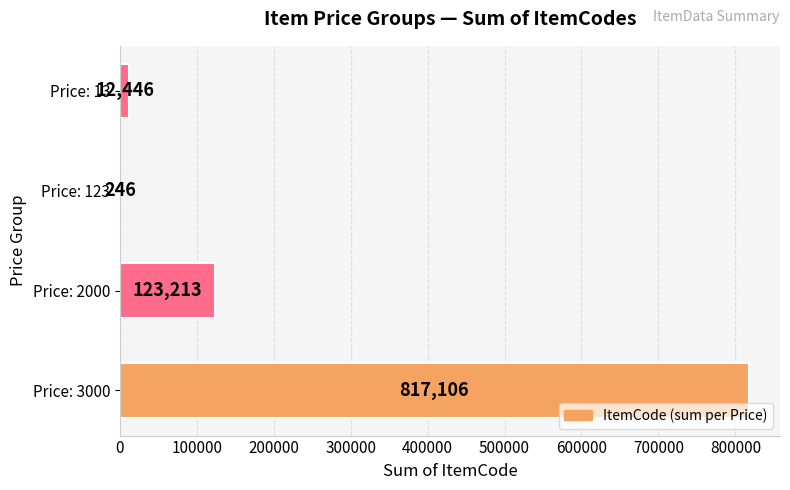

Reading top to bottom, extract all data points from this chart.

Price: 13=12446	Price: 123=246	Price: 2000=123213	Price: 3000=817106